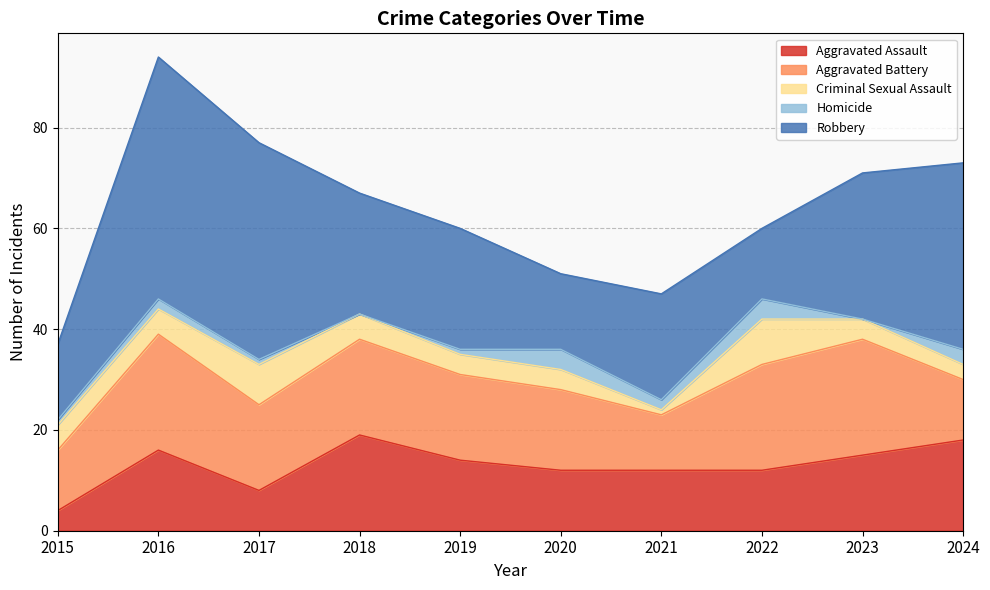

What is the highest value of the Aggravated Assault series?

19